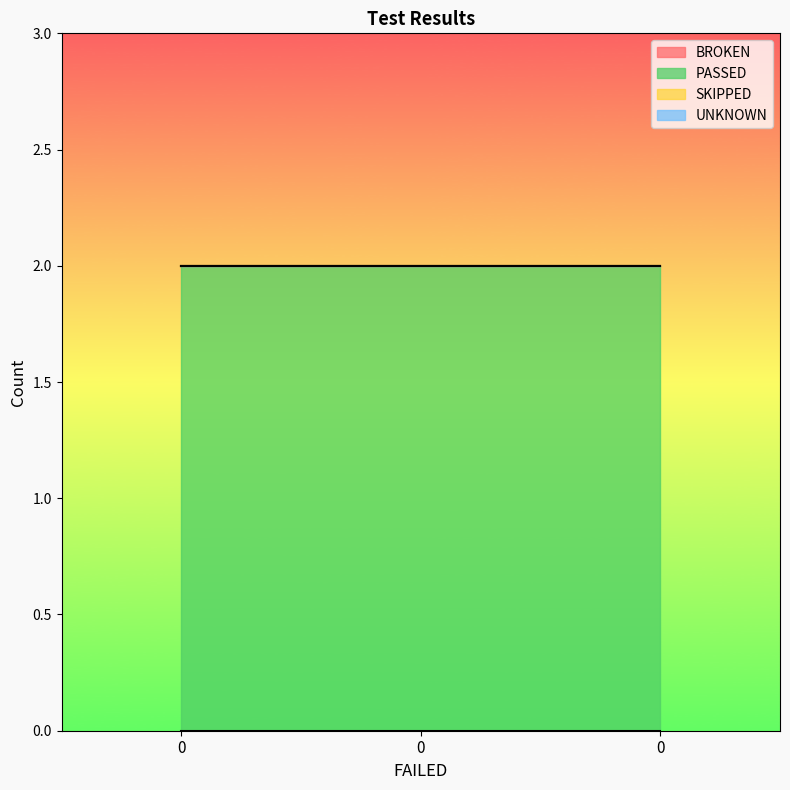

Reading left to right, transcribe all the data shown in this chart.

BROKEN: 0	0	0
PASSED: 2	2	2
SKIPPED: 0	0	0
UNKNOWN: 0	0	0